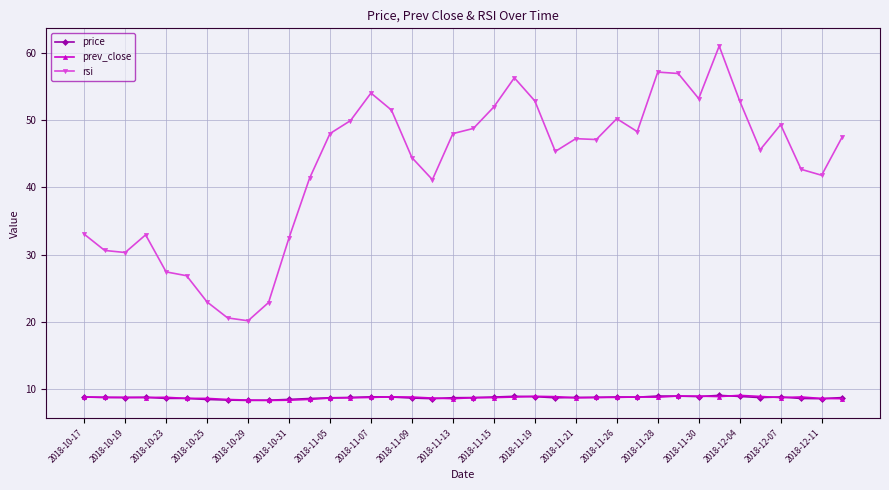

True or false: prev_close and rsi intersect in this chart.

False